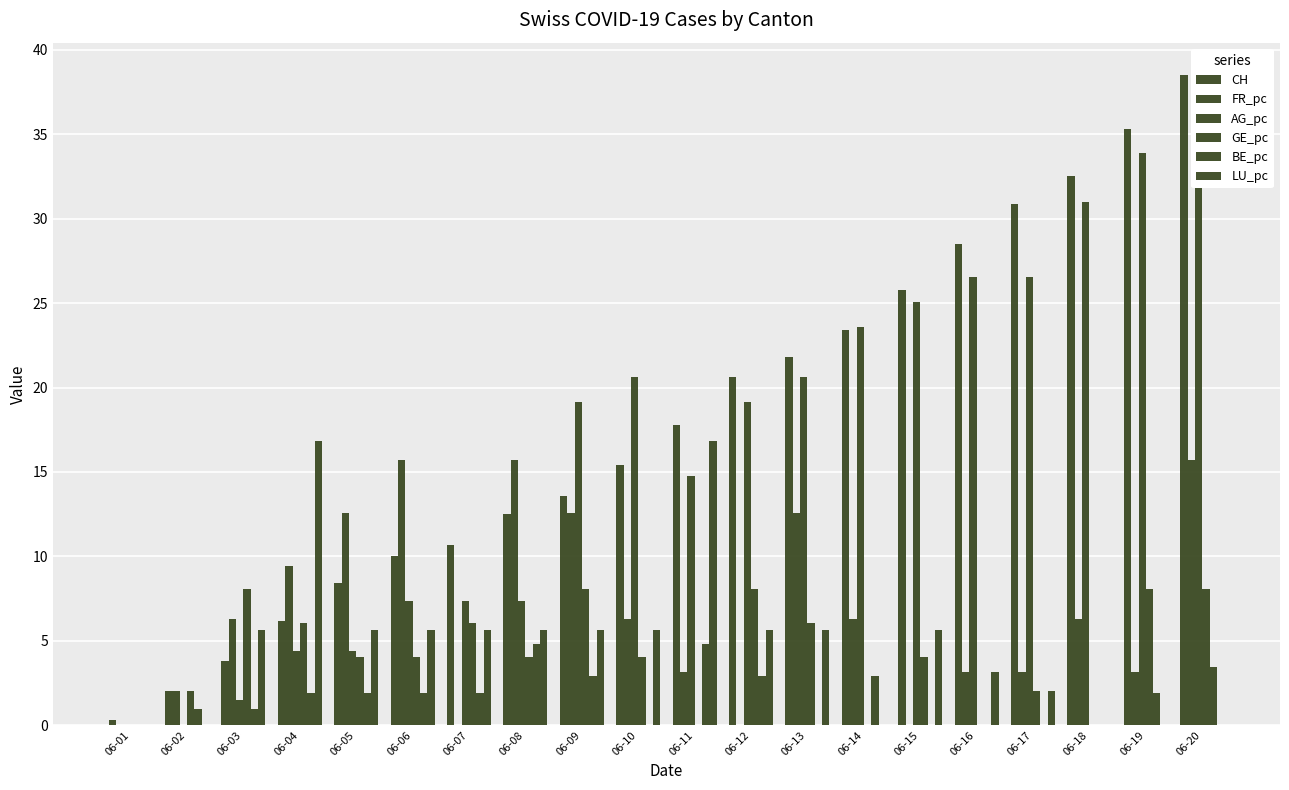

Where does the AG_pc series first go above 19?

06-09